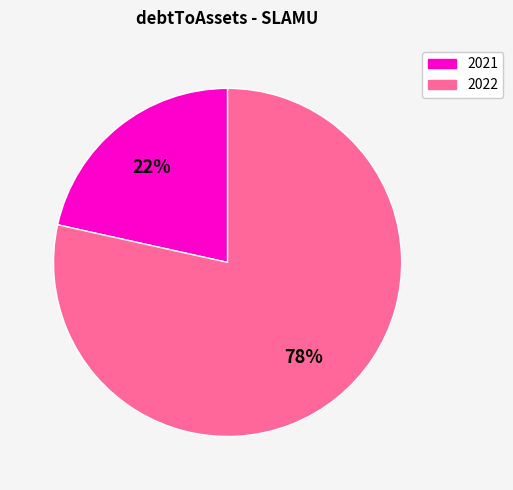

Is there a majority slice in this chart?

Yes